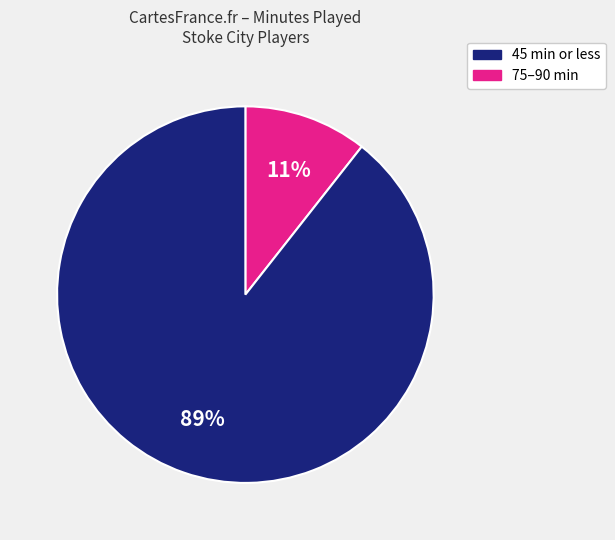

Count the number of slices in the pie.

2